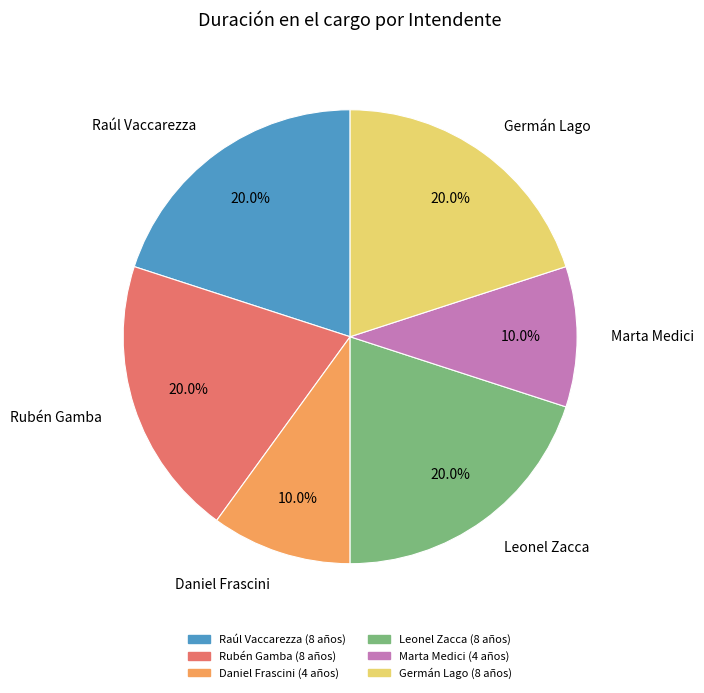

Is Leonel Zacca the majority of the pie?

No